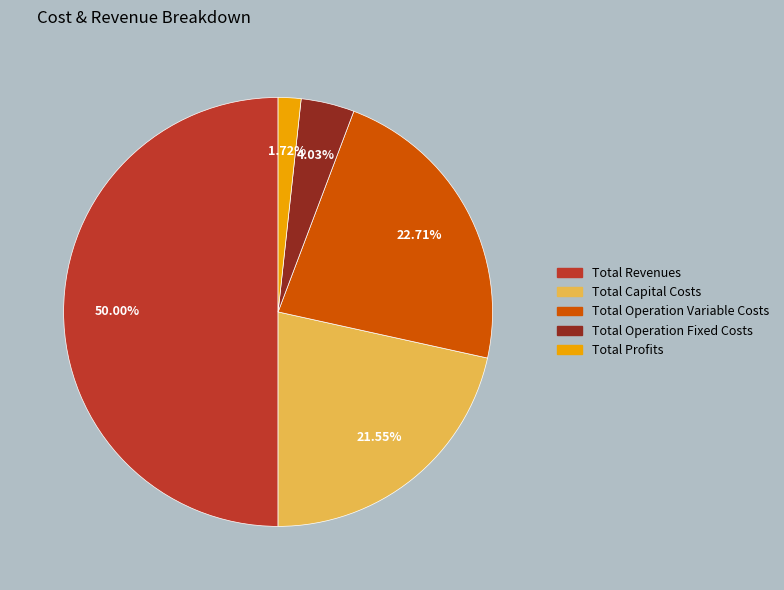

Between Total Capital Costs and Total Profits, which is larger?

Total Capital Costs